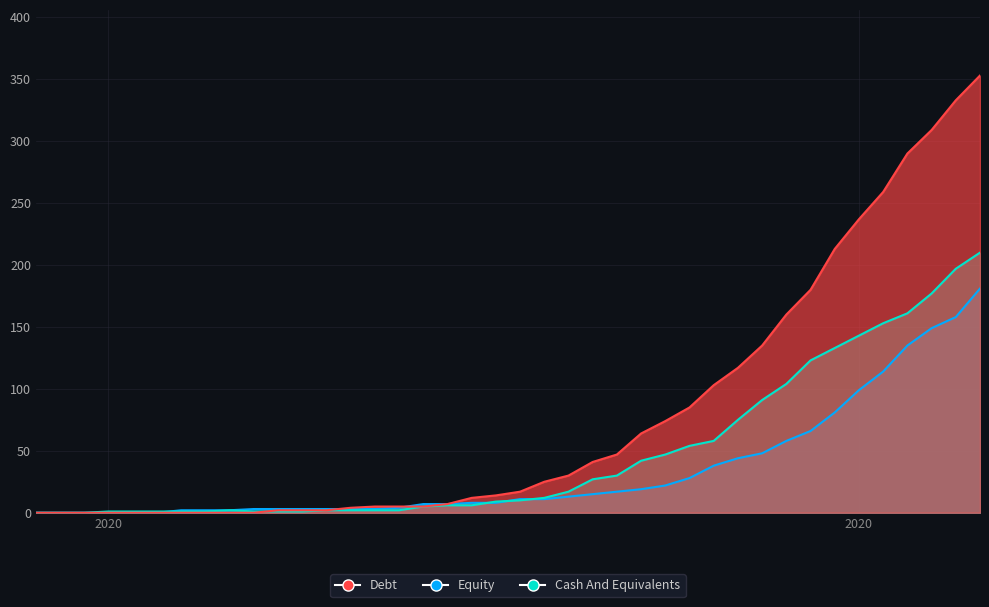

What is the difference between the highest and lowest values at 2020-03-10?

1